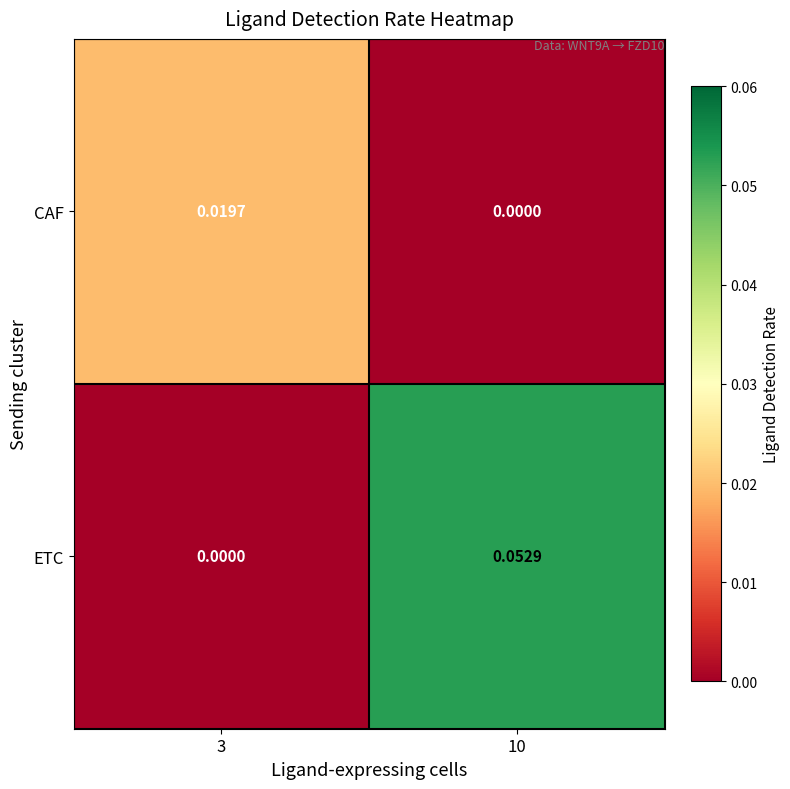

Rank the series at 3 from lowest to highest value.

ETC, CAF